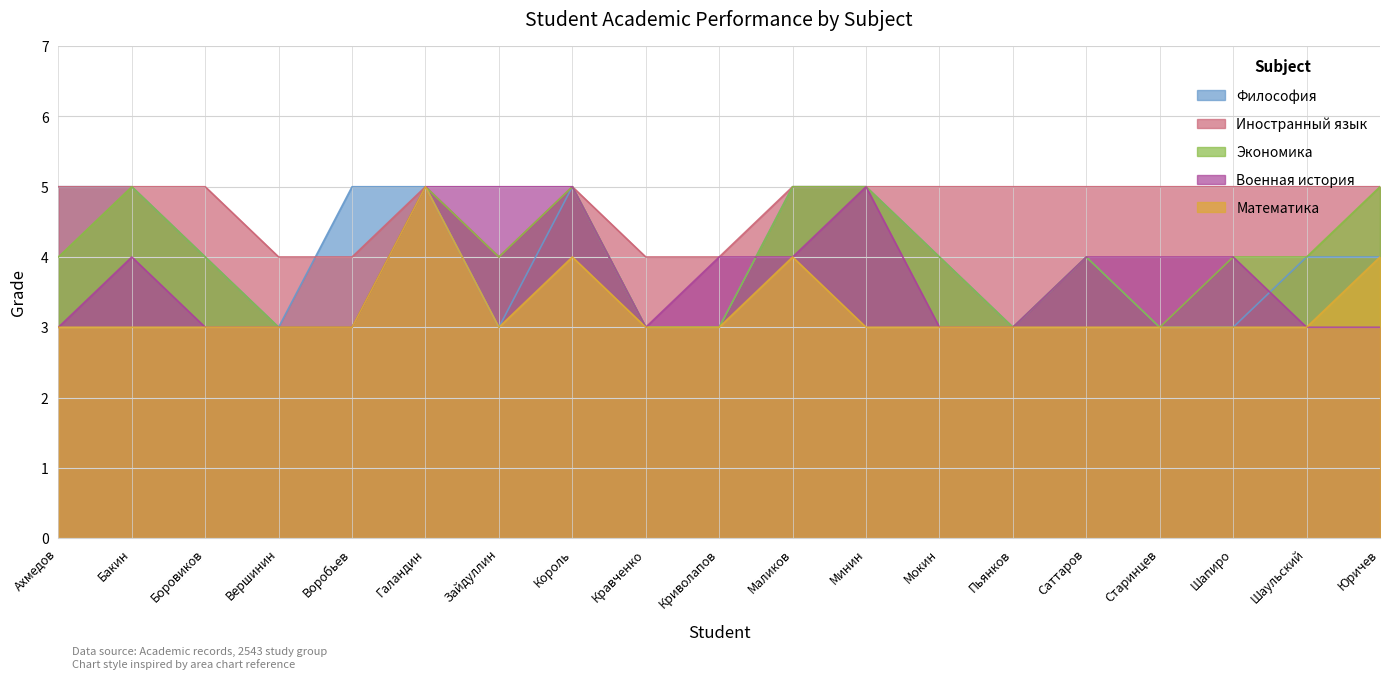

What is the difference between the highest and lowest values at Кравченко?

1